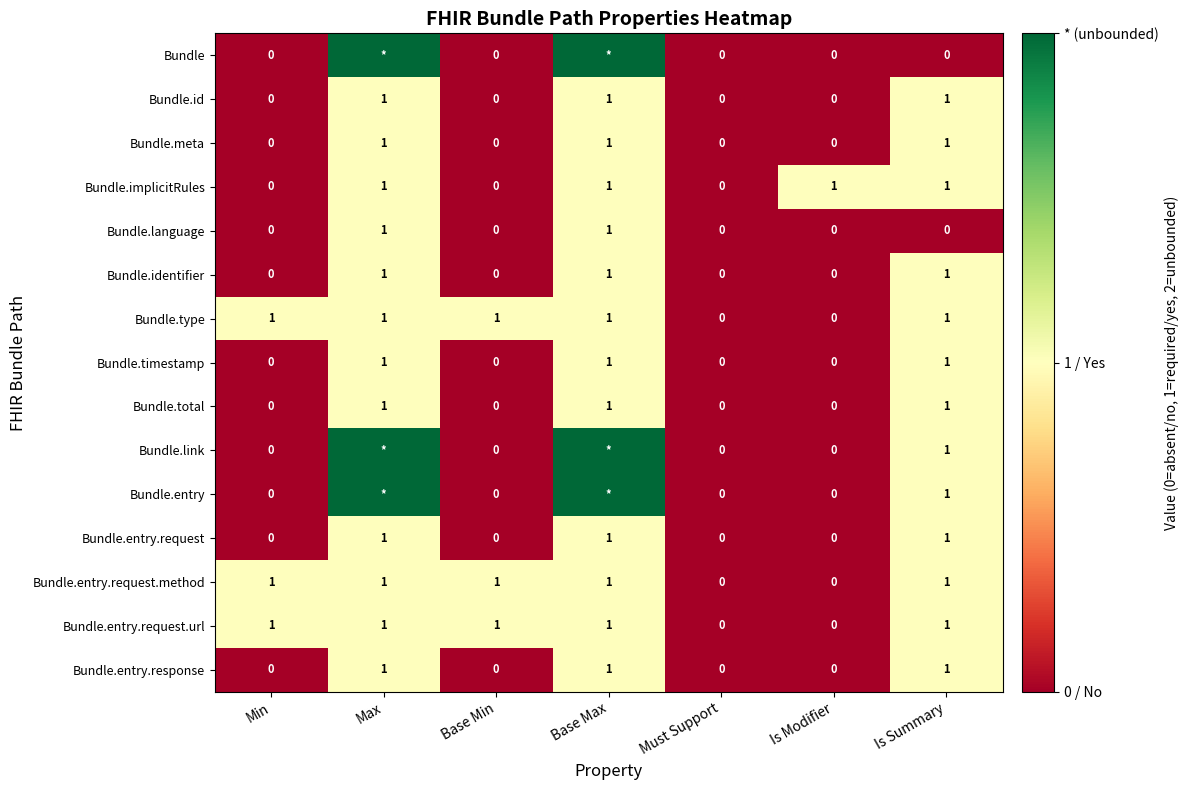

How many Bundle.implicitRules values are between 0 and 1?

7